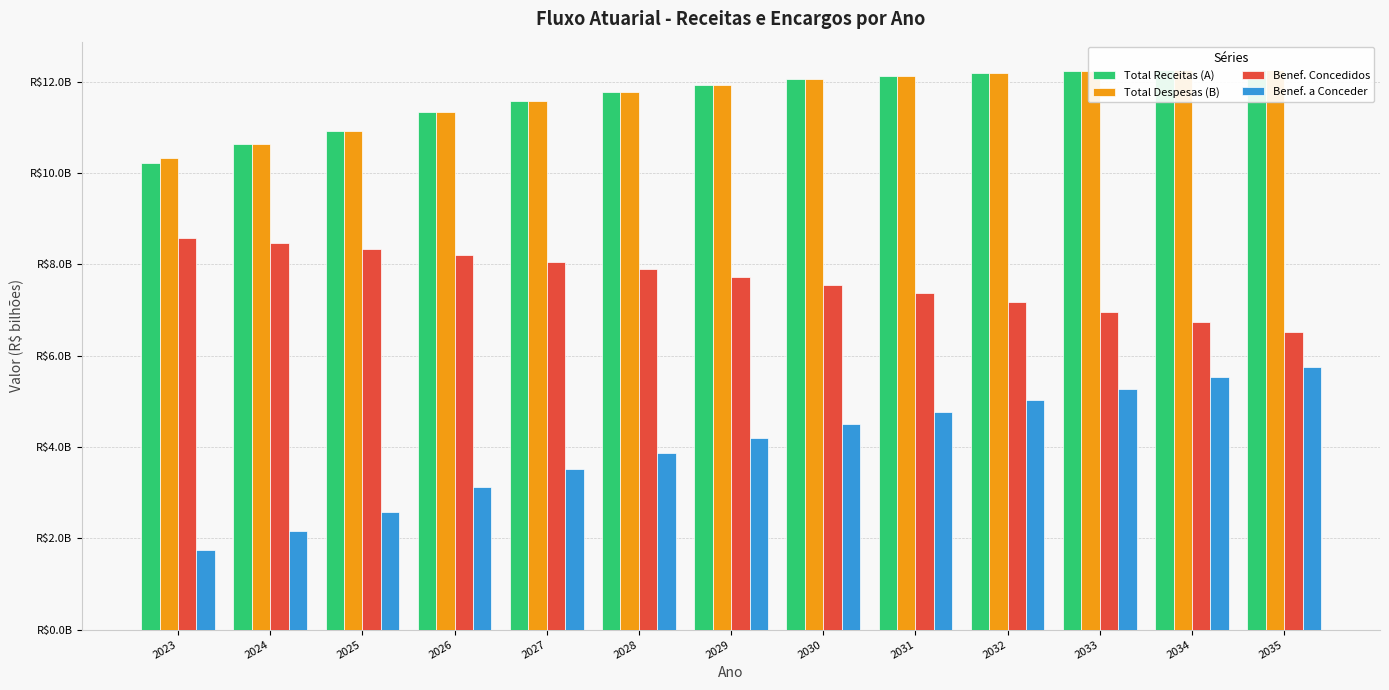

The value of Benef. a Conceder at 2027 is 6.1. True or false?

False